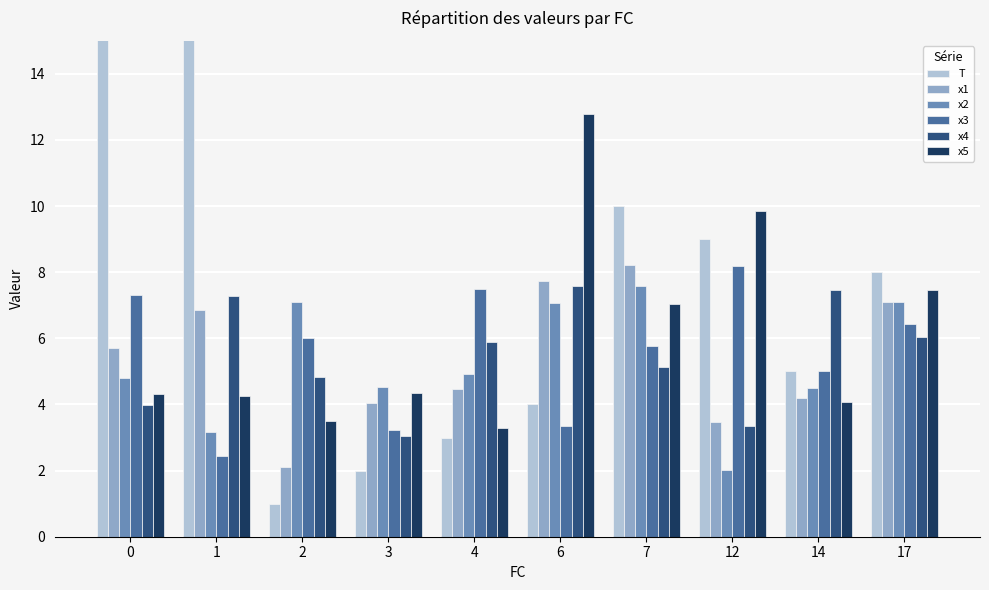

How many values in the x2 series exceed 4?

8